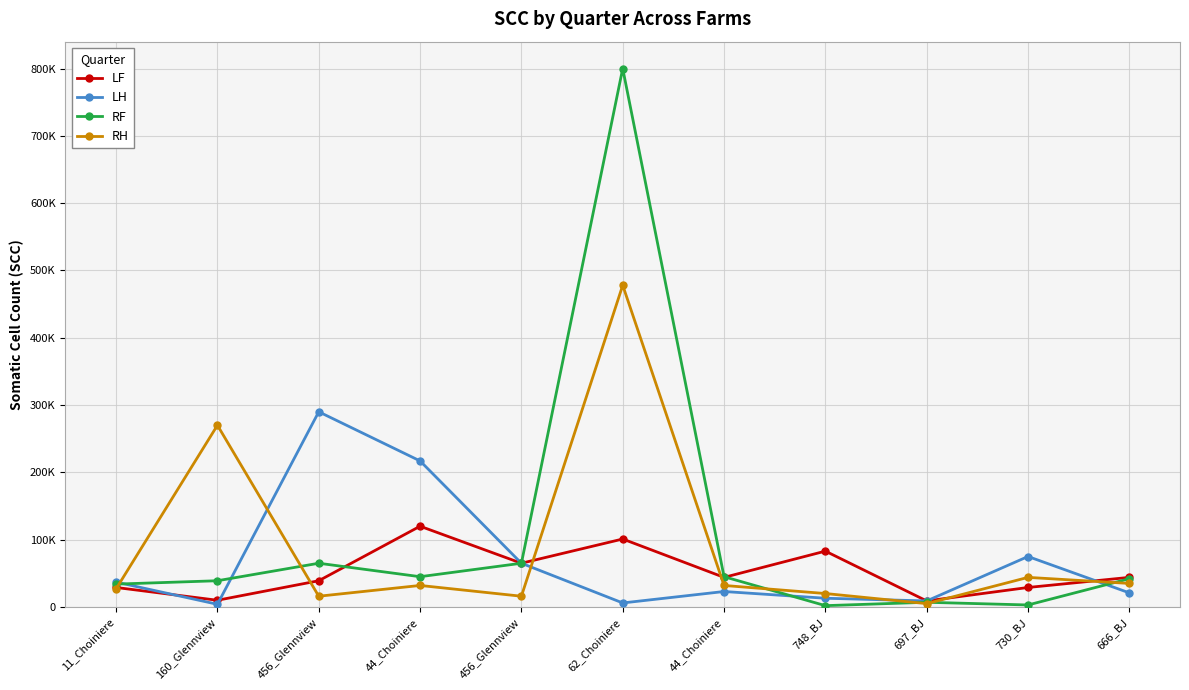

List the series in order of their overall mean, lowest first.

LF, LH, RH, RF